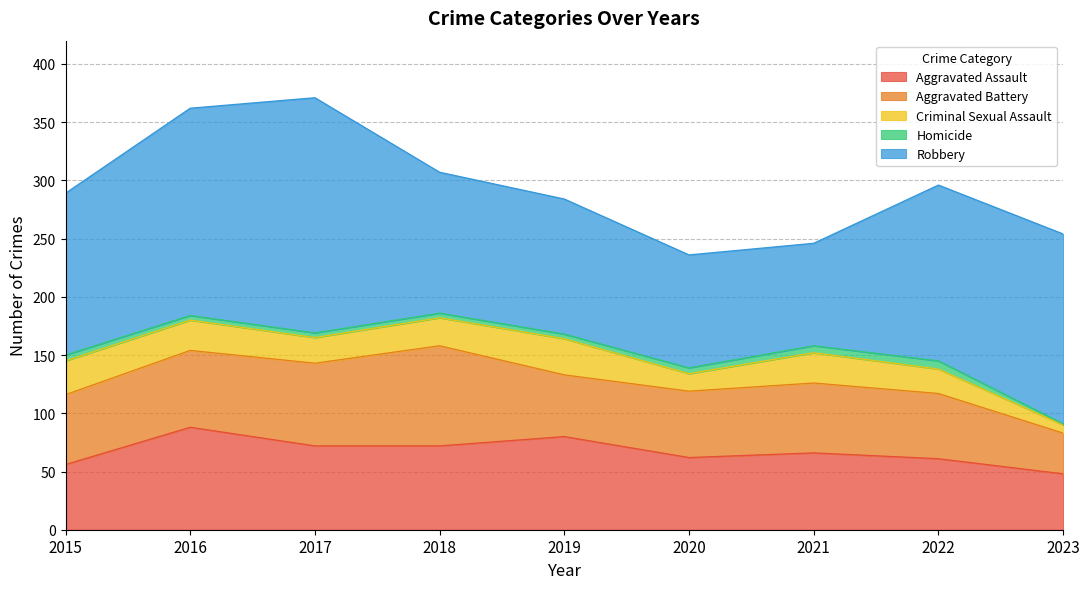

Which category has the highest value across all series?

2017